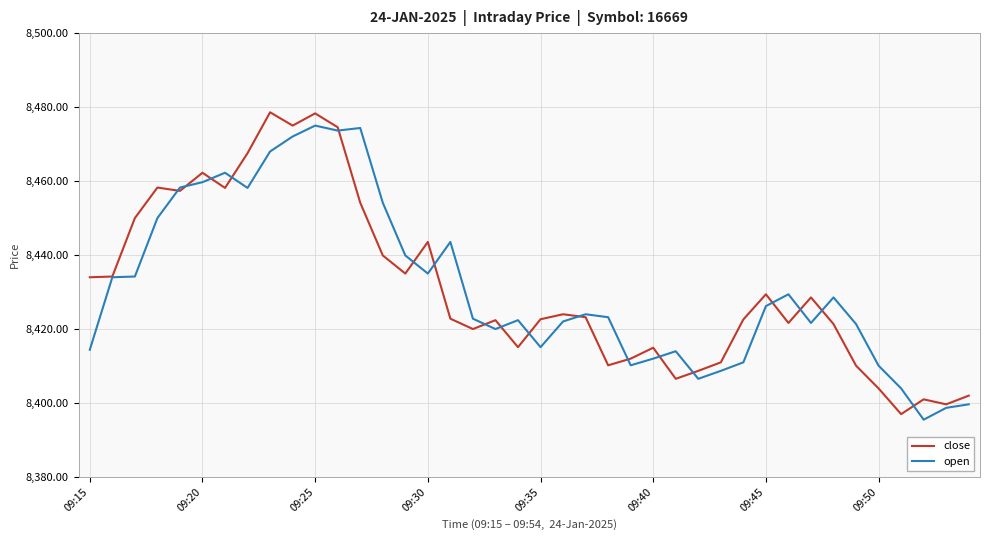

What is the smallest value displayed?

8395.5